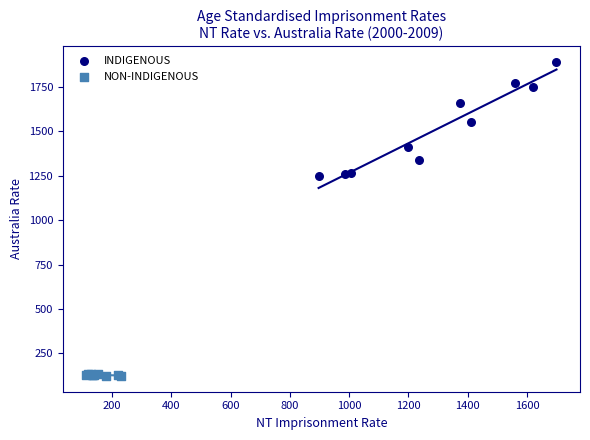

Which series has the widest spread of Y values?

INDIGENOUS